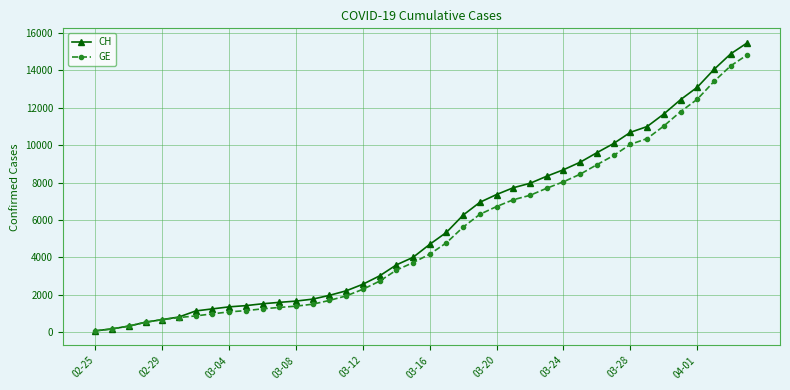

Which series has the widest spread of values?

CH